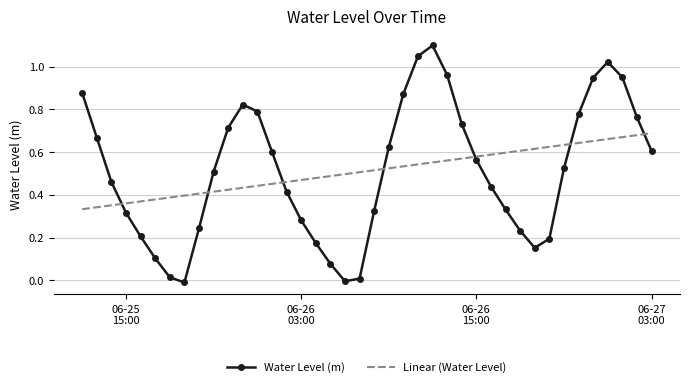

Which series has the widest spread of values?

Water Level (m)